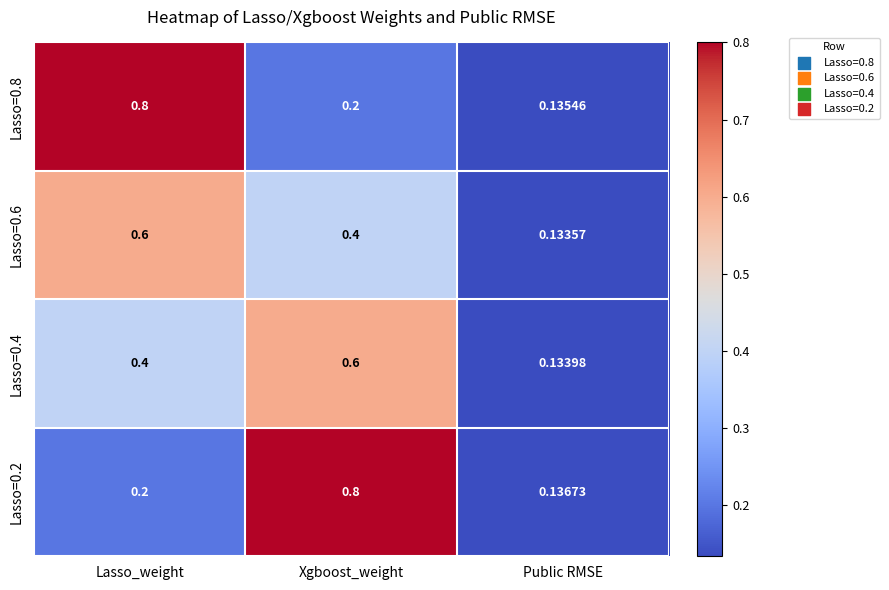

Which series has the largest total across all categories?

Lasso=0.2